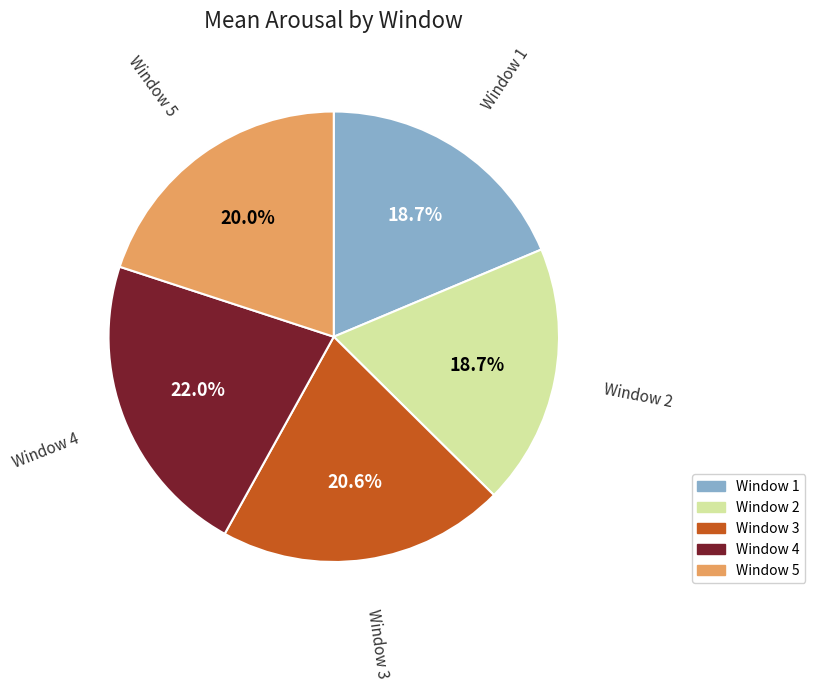

True or false: Window 4 accounts for 22% of the total.

True